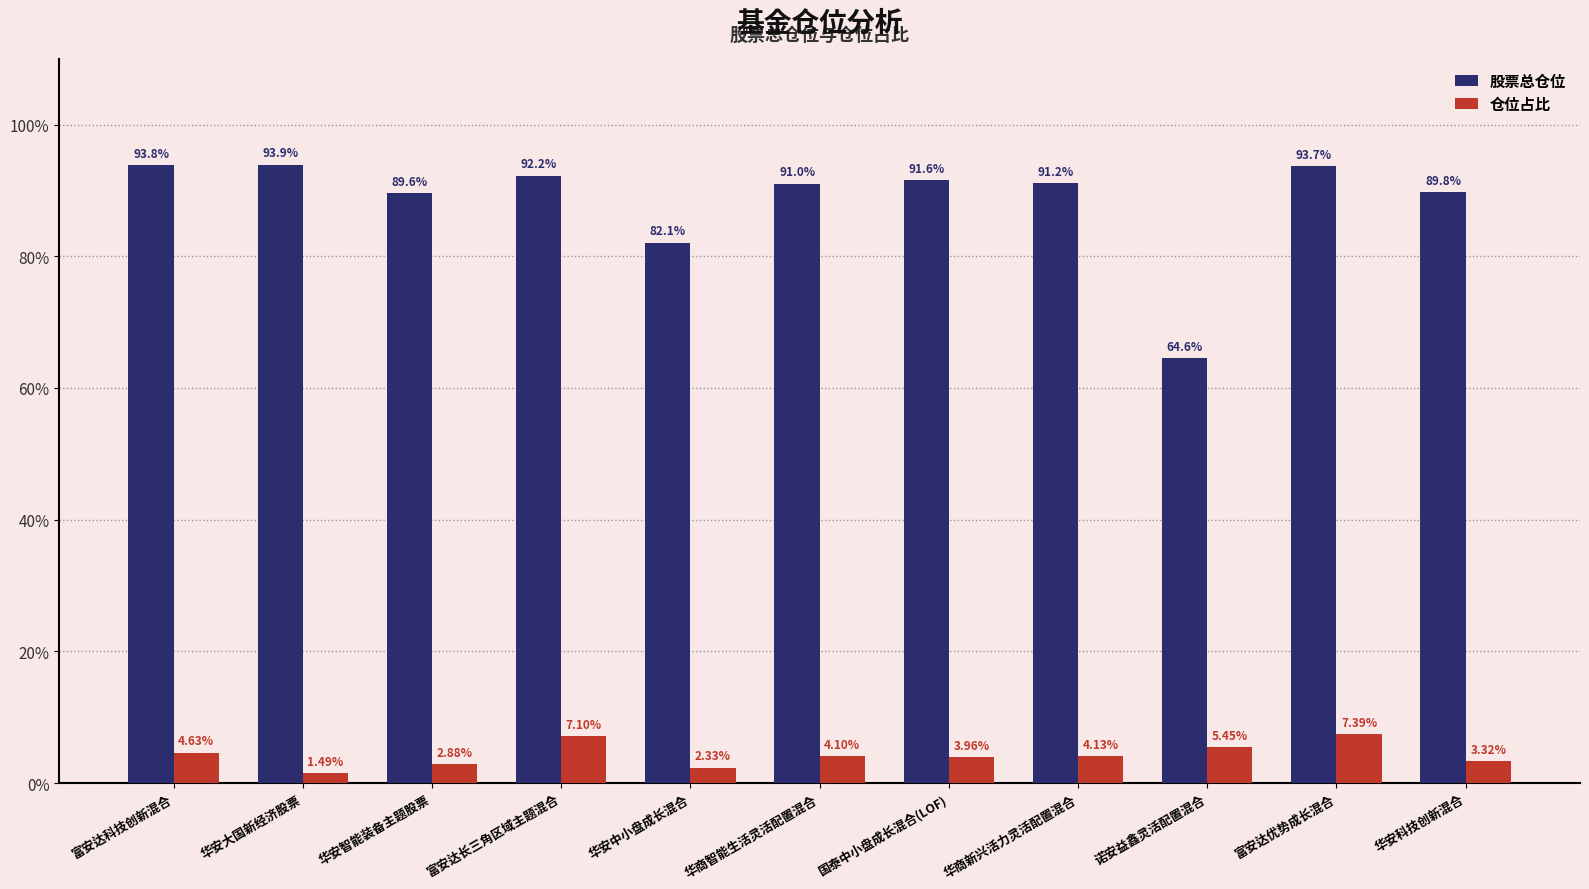

What is the sum of the 股票总仓位 values at 华安中小盘成长混合 and 富安达长三角区域主题混合?

174.3